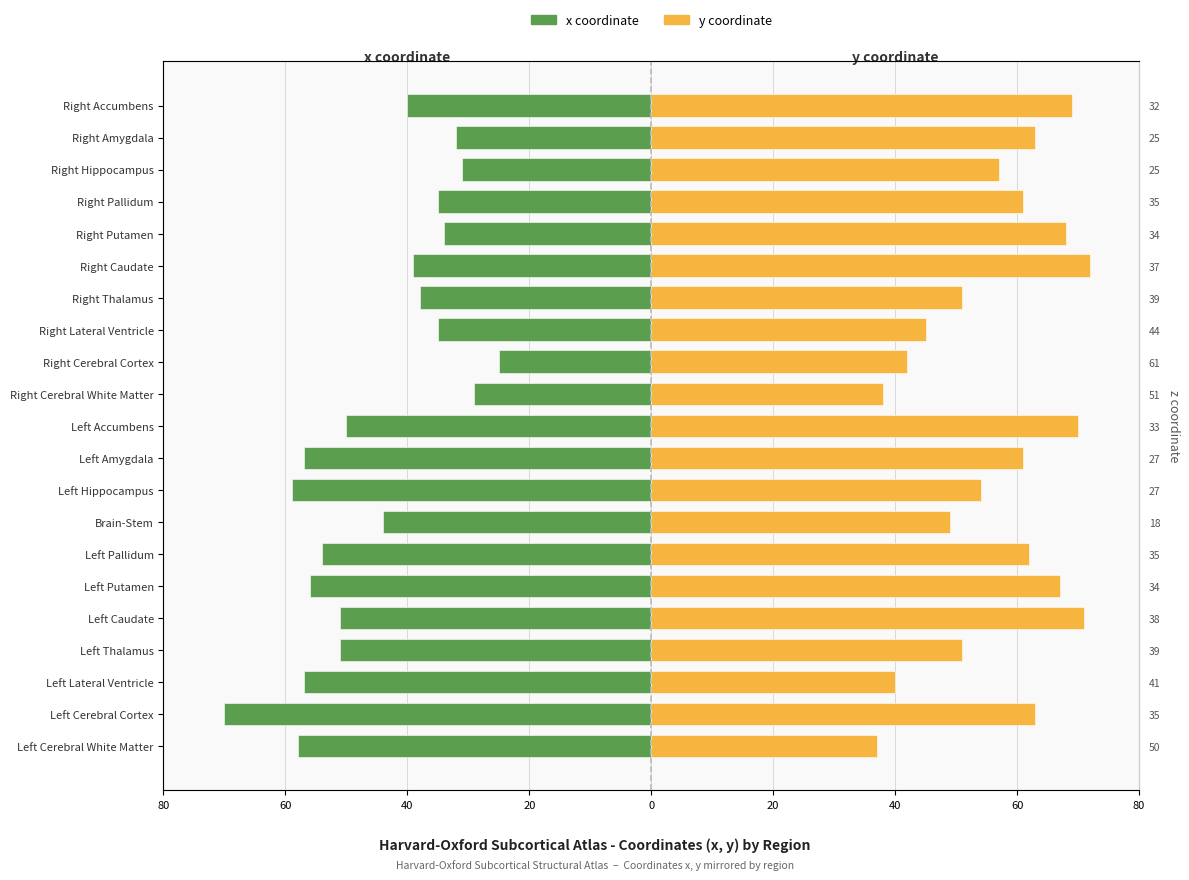

What is the value of the x coordinate bar at the 18th from the left?

-35